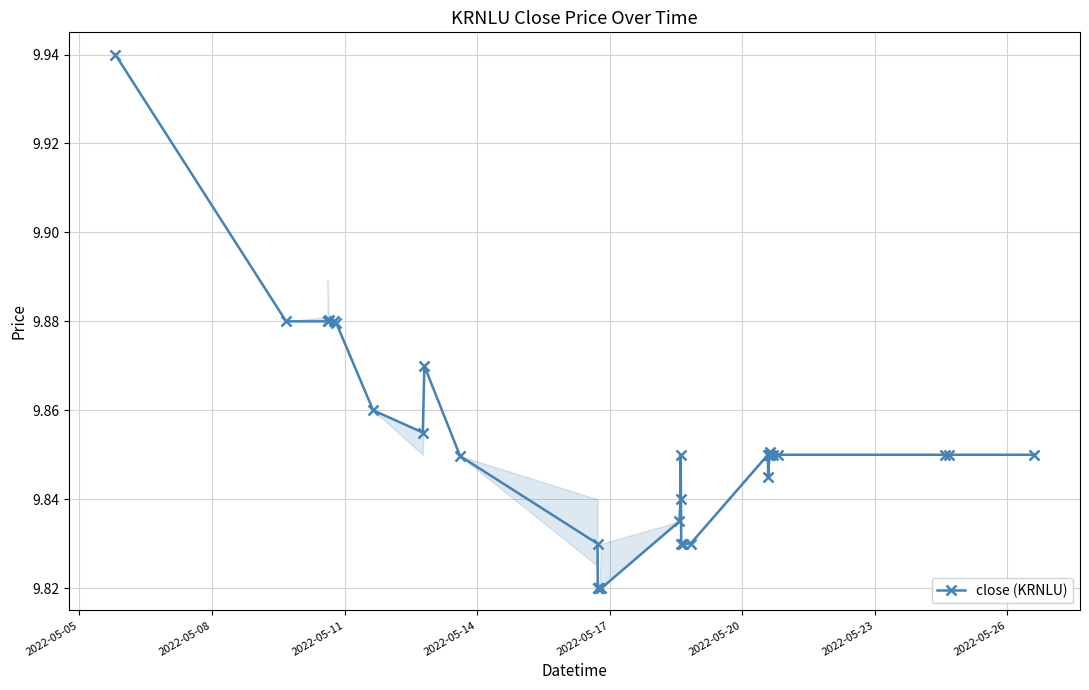

Count the values in the range 9 to 10.

32